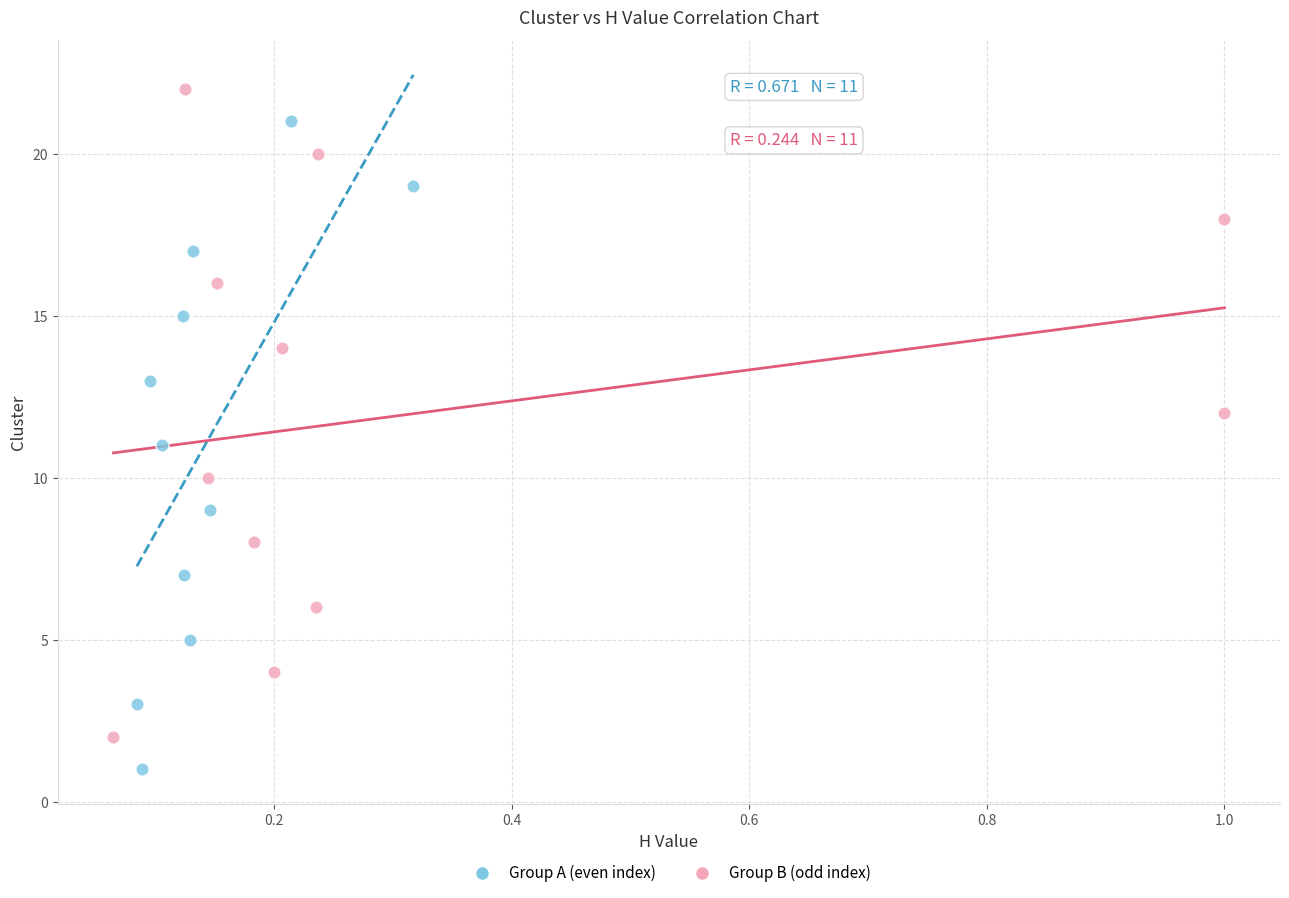

Which series contains the lowest Y value?

Group A (even index)